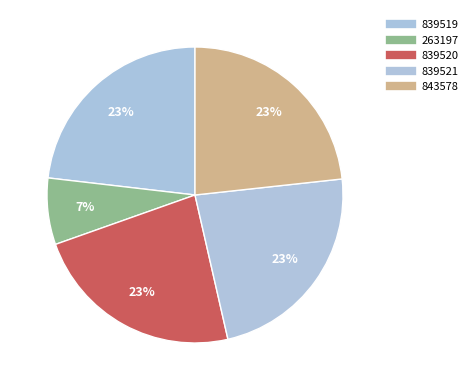

How many segments does this pie chart have?

5